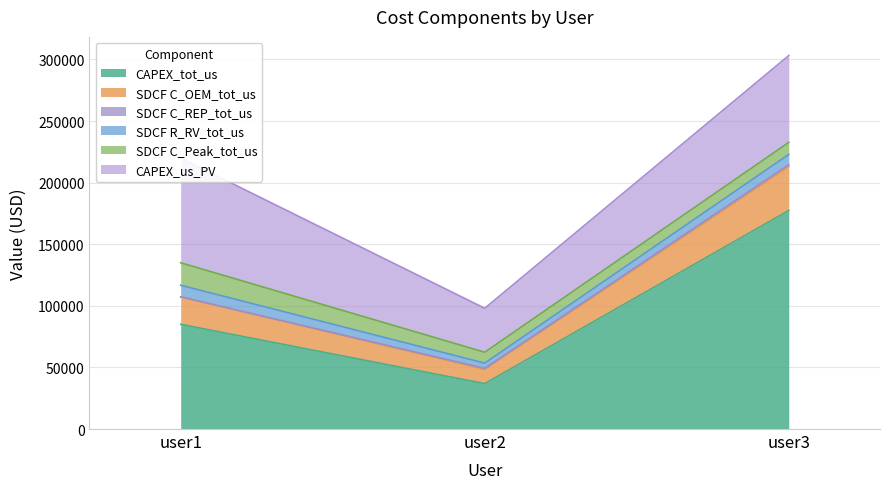

List the series in order of their peak value, lowest first.

SDCF C_REP_tot_us, SDCF R_RV_tot_us, SDCF C_Peak_tot_us, SDCF C_OEM_tot_us, CAPEX_us_PV, CAPEX_tot_us